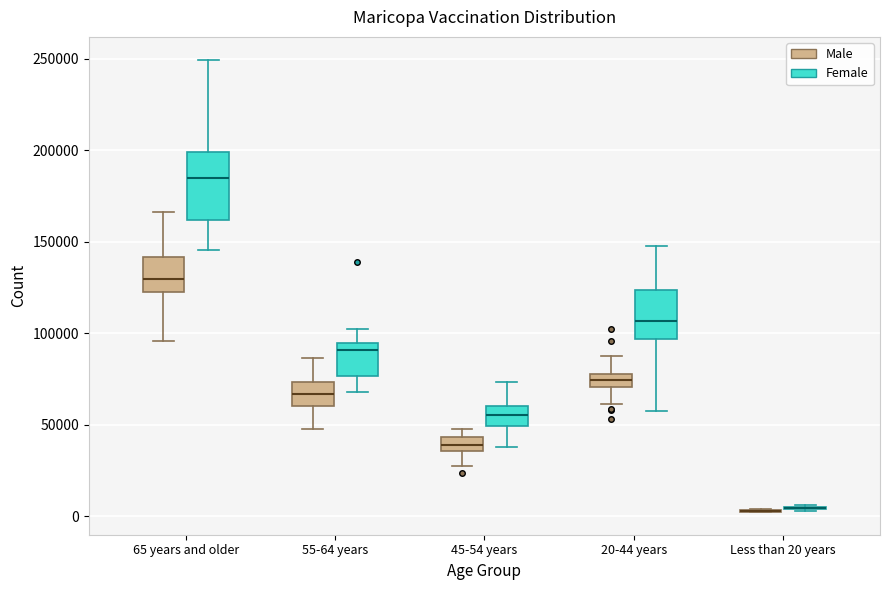

Which box is the tallest, from its lower edge to its upper edge?

65 years and older (Female)